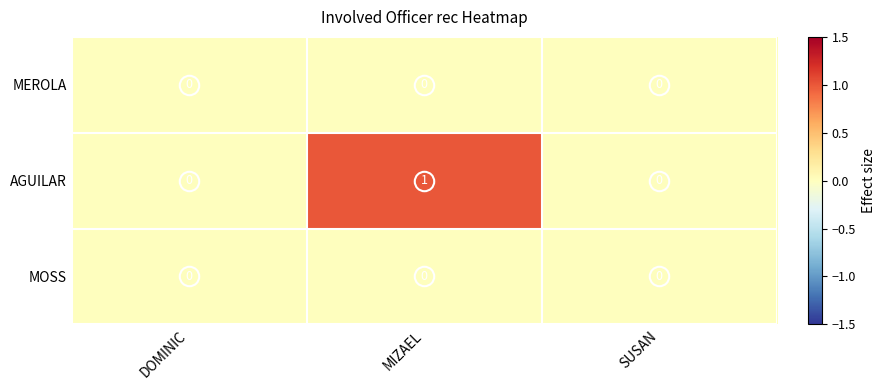

Which category has the highest value across all series?

MIZAEL